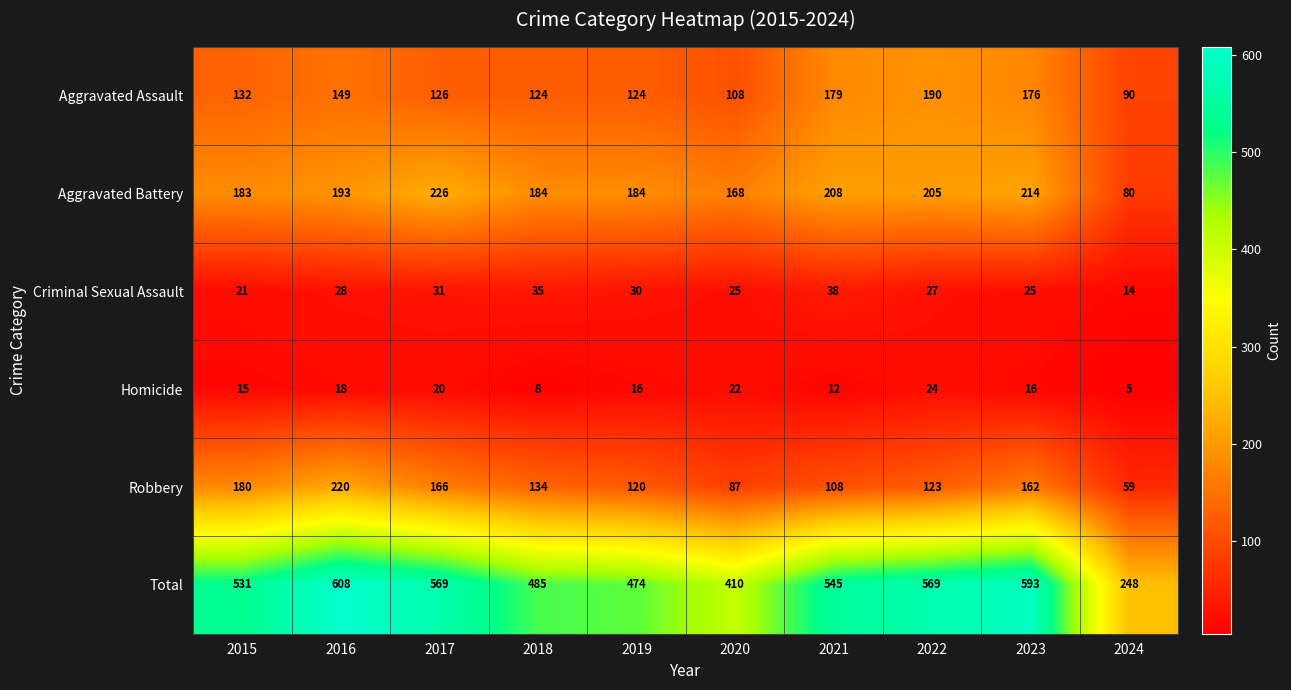

What is the maximum value shown in the chart?

608